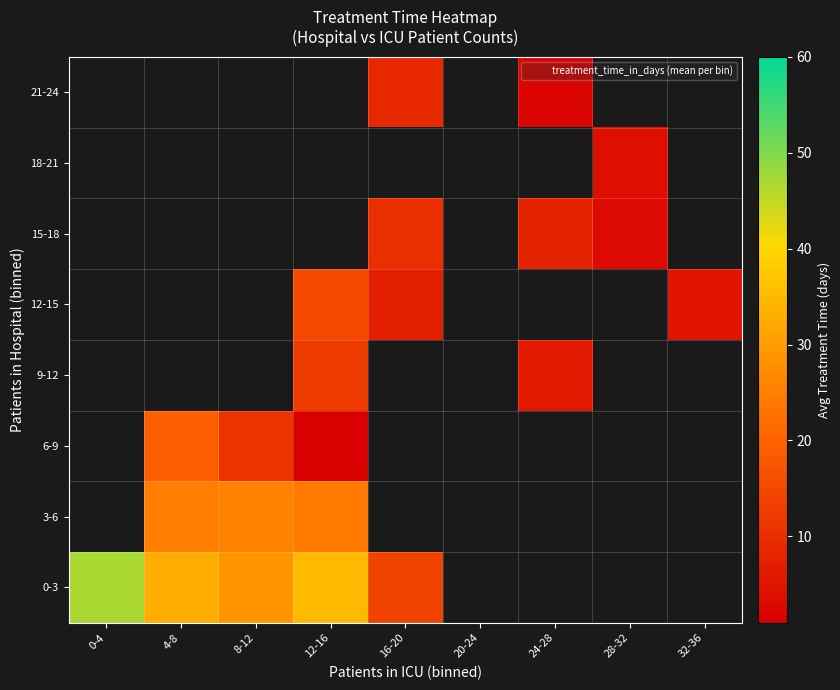

At which category does the chart reach its peak across all series?

0-4